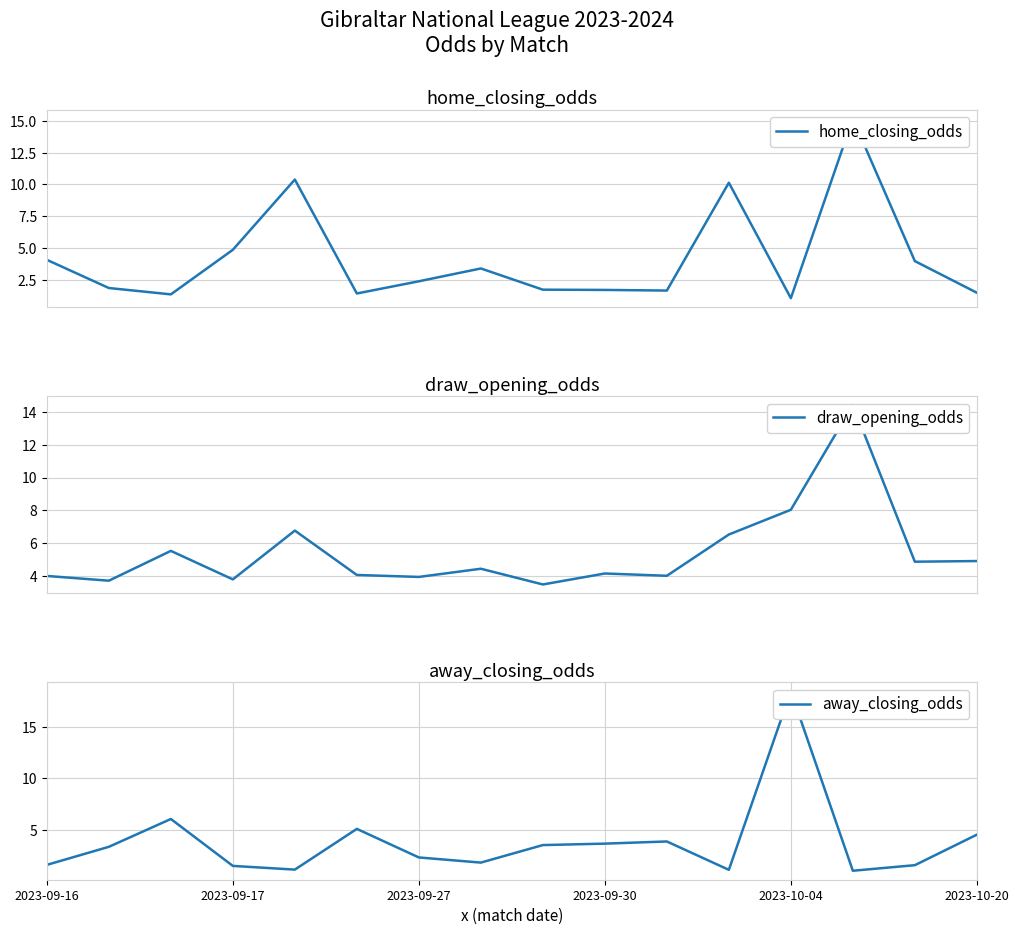

True or false: home_closing_odds has a value of 1.4 at 2023-09-27.

False